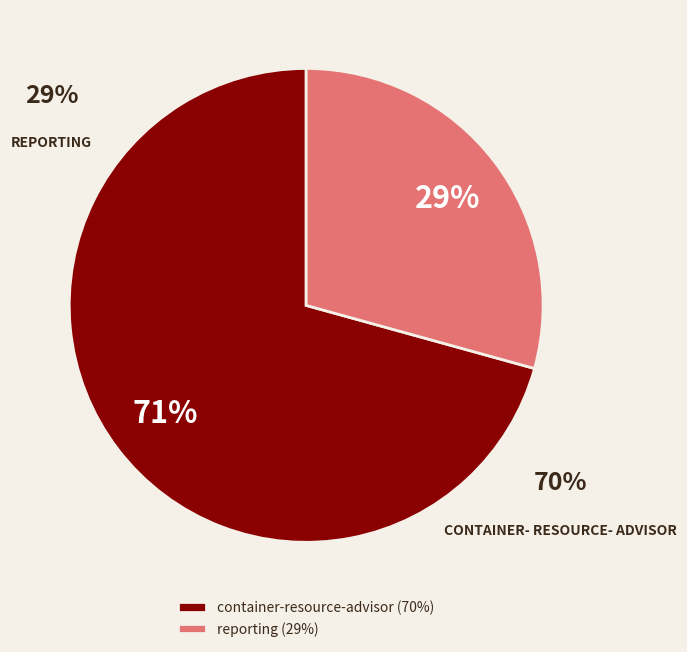

What percentage is NOT represented by reporting?

70.7%